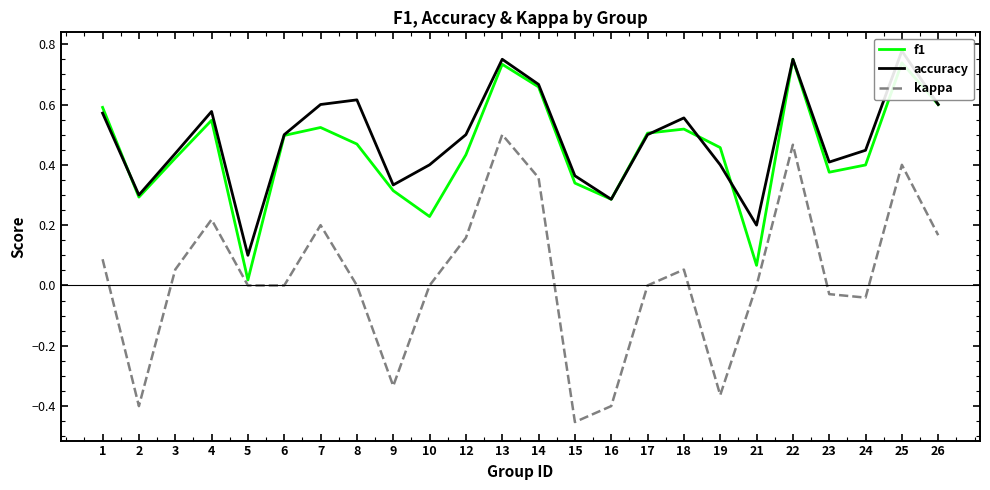

Reading left to right, extract all data points from this chart.

f1: 0.6	0.3	0.4	0.5	0.0	0.5	0.5	0.5	0.3	0.2	0.4	0.7	0.7	0.3	0.3	0.5	0.5	0.5	0.1	0.8	0.4	0.4	0.7	0.6
accuracy: 0.6	0.3	0.4	0.6	0.1	0.5	0.6	0.6	0.3	0.4	0.5	0.8	0.7	0.4	0.3	0.5	0.6	0.4	0.2	0.8	0.4	0.4	0.8	0.6
kappa: 0.1	-0.4	0.1	0.2	0.0	0.0	0.2	0.0	-0.3	0.0	0.2	0.5	0.4	-0.5	-0.4	0.0	0.1	-0.4	0.0	0.5	-0.0	-0.0	0.4	0.2